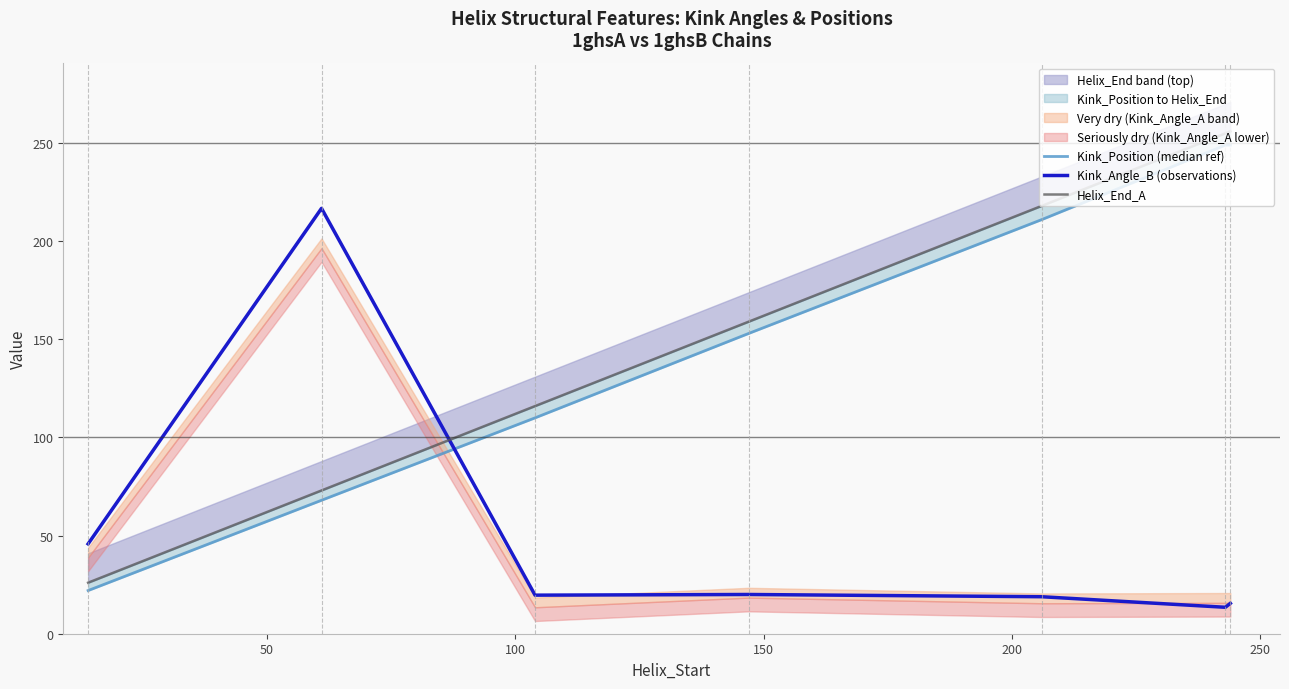

Is this an area chart (filled region under the line)?

No